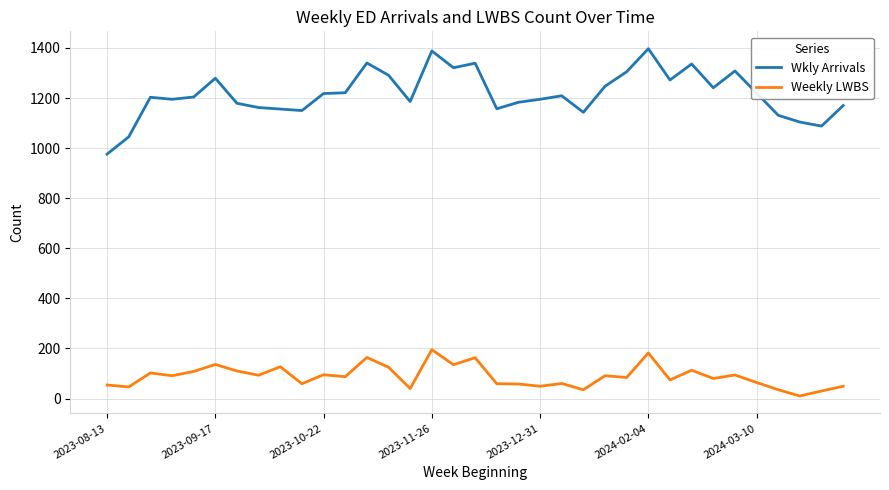

What is the greatest value displayed?

1397